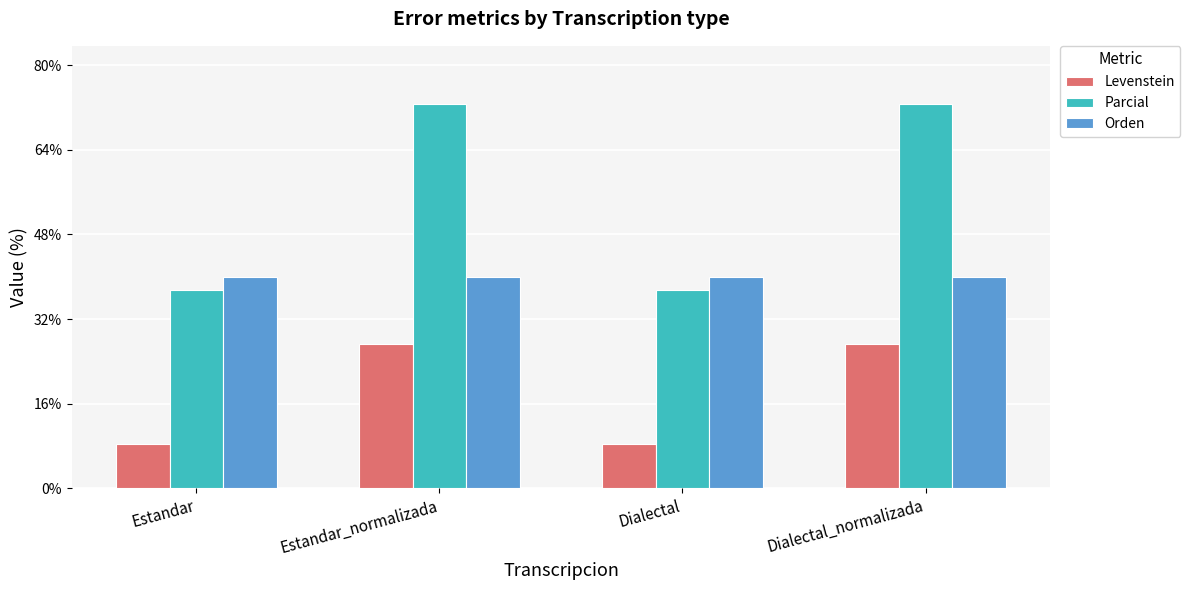

At how many categories does at least one series exceed 44?

2